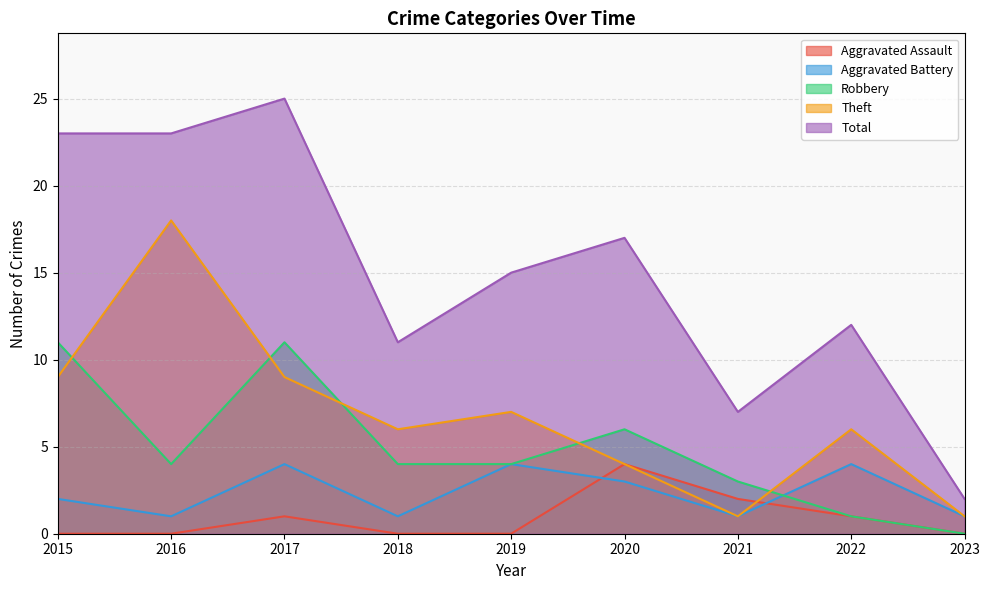

How many interior local valleys does the Aggravated Battery series have?

3